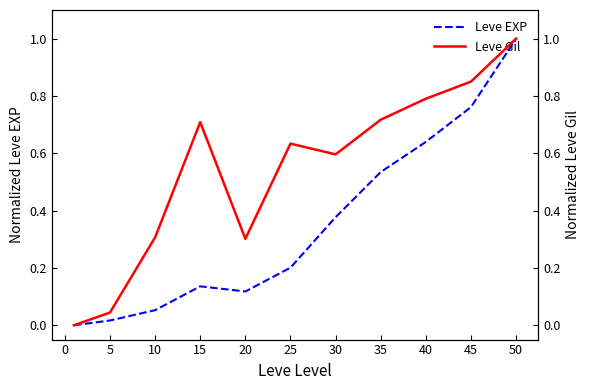

Which category has the highest value in the Leve EXP series?

50